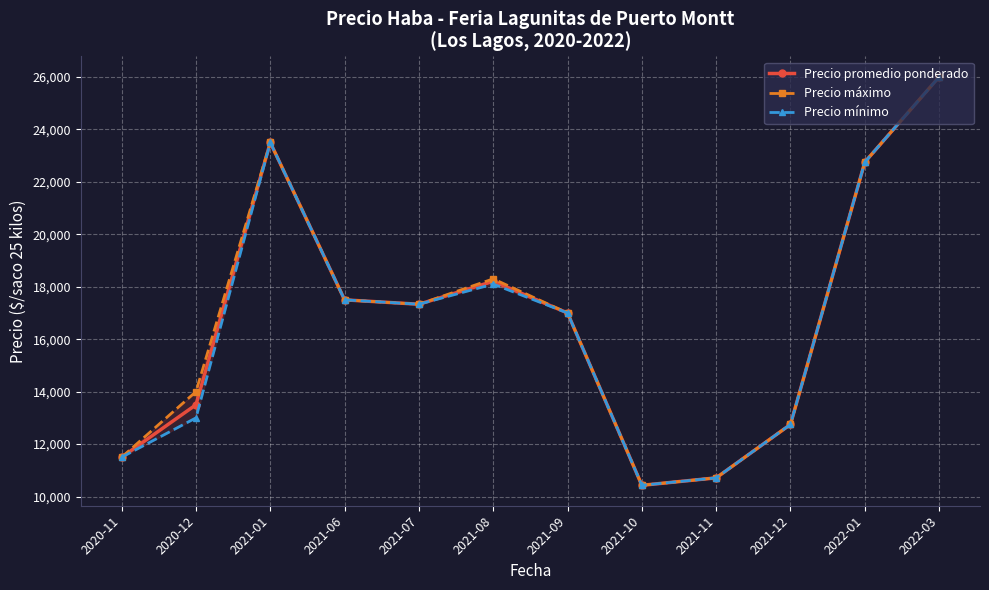

What position from the right is 2021-10?

5